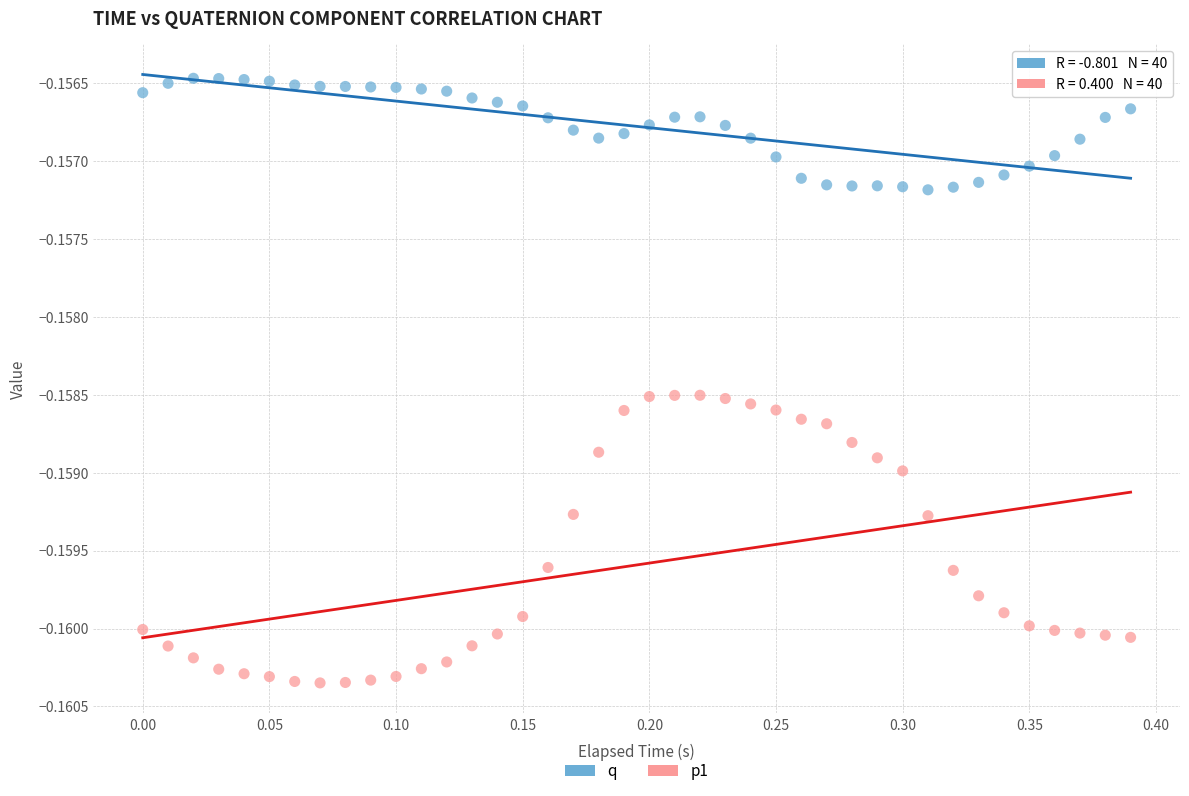

Across all data points, what is the range of X values (max minus min)?

0.4